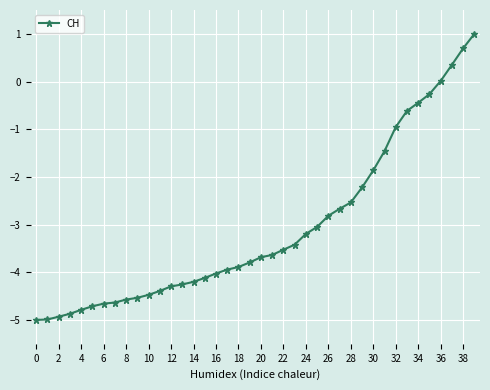

What is the maximum value shown in the chart?

1.0